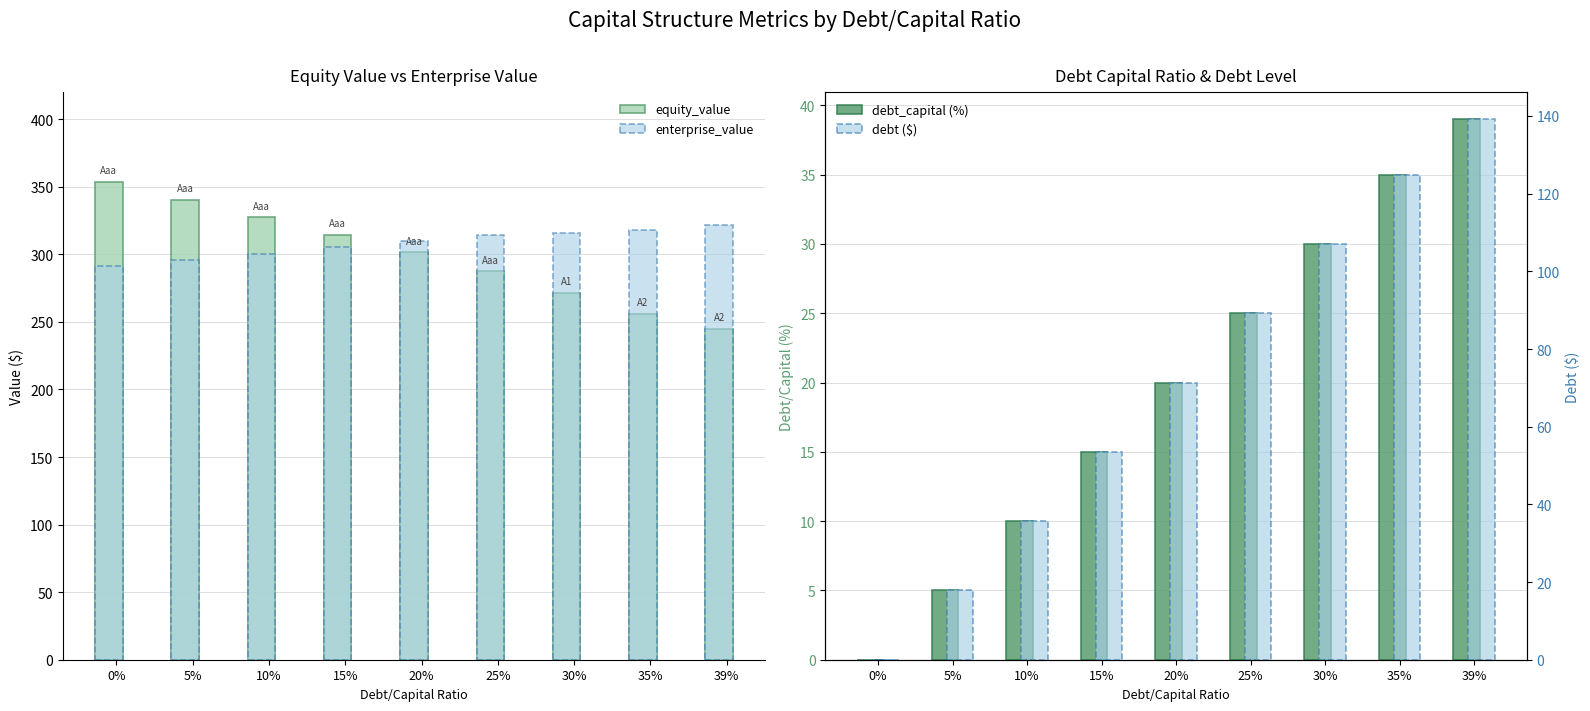

What are all the series names shown in the legend?

equity_value, enterprise_value, debt_capital (%), debt ($)